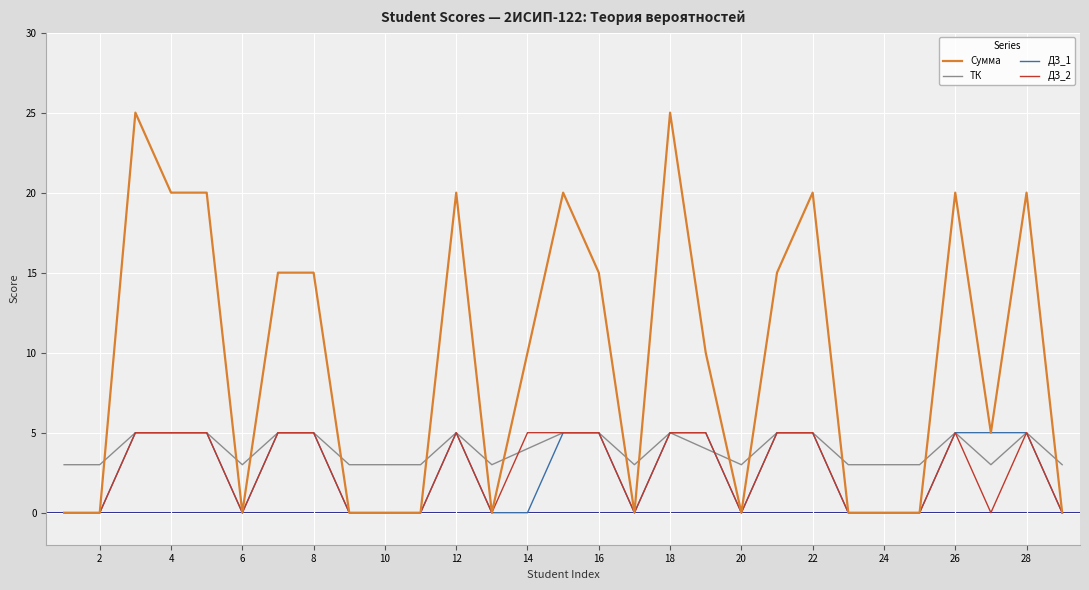

What is the maximum value shown in the chart?

25